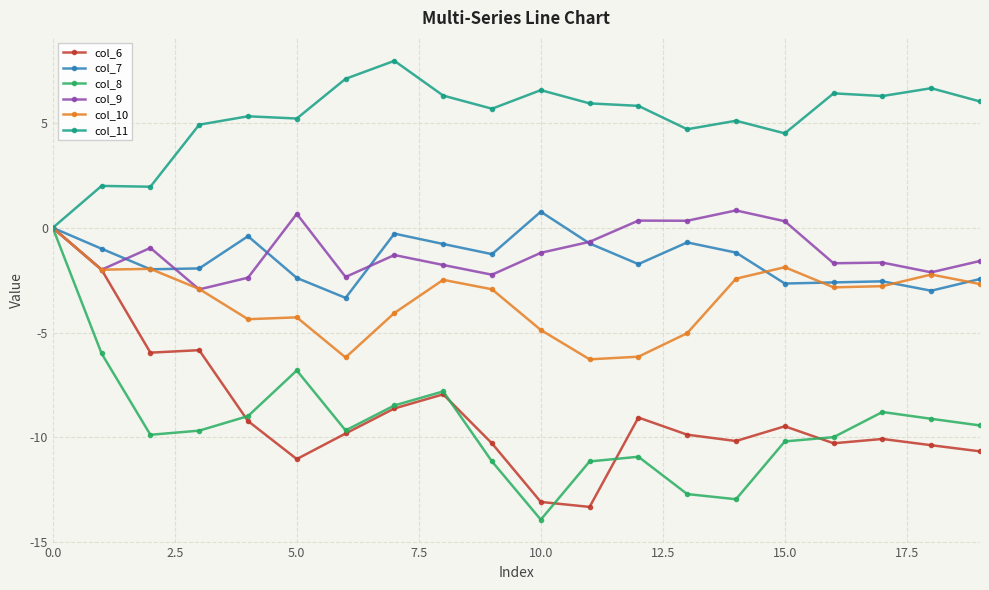

In col_6, how many points are lower than both neighbors (excluding endpoints)?

5